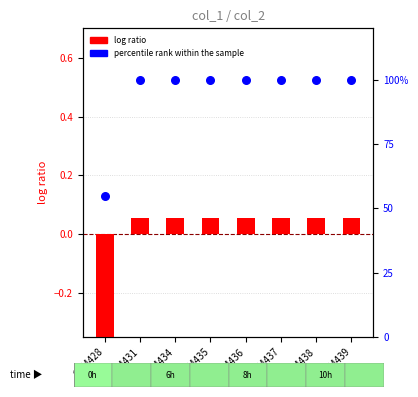

Which series has the largest total across all categories?

percentile rank within the sample